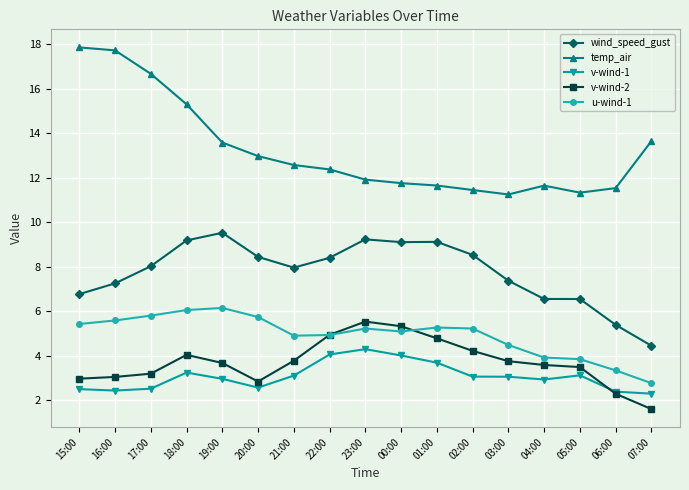

What position from the left is 03:00?

13